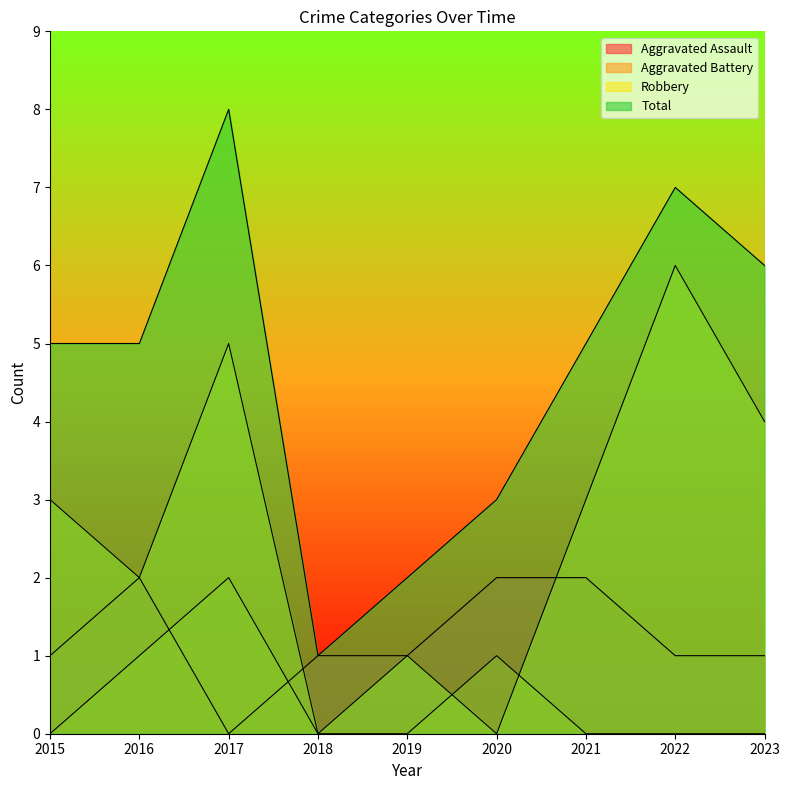

Count the Aggravated Assault values in the range 1 to 2.

8